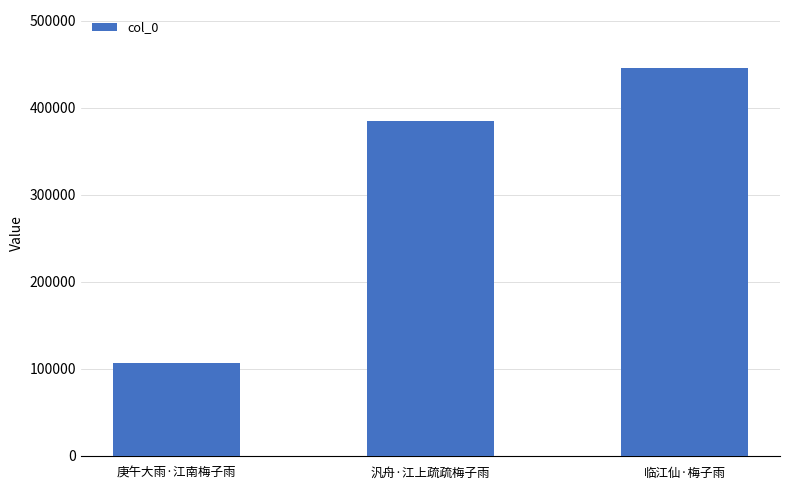

What is the difference between the values at 临江仙·梅子雨 and 庚午大雨·江南梅子雨?

339098